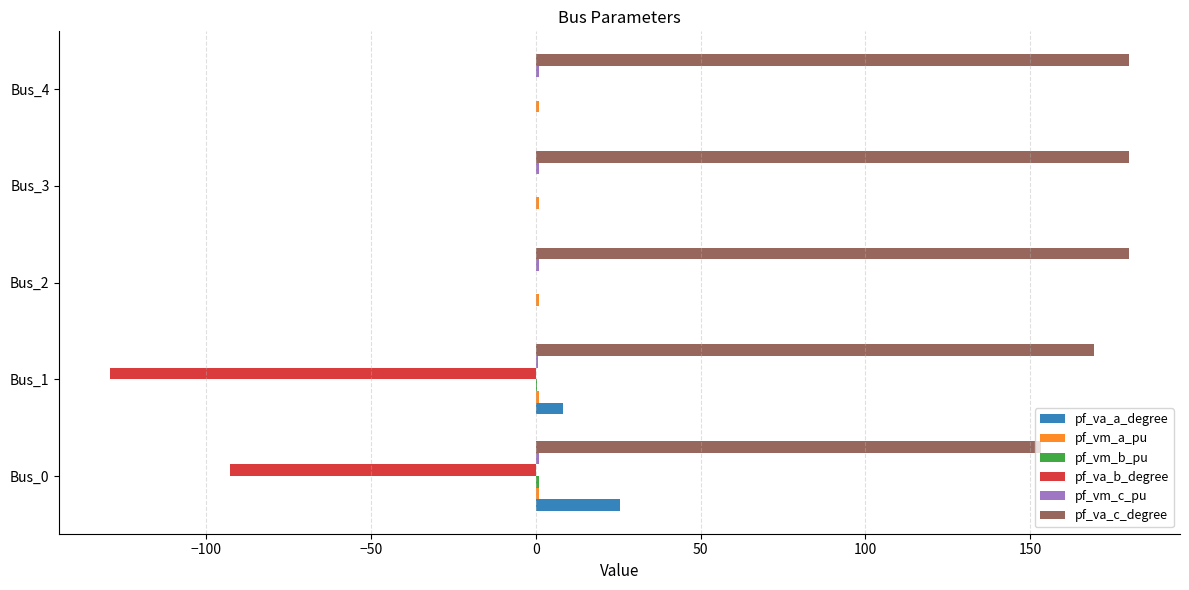

What is the maximum value shown in the chart?

180.0